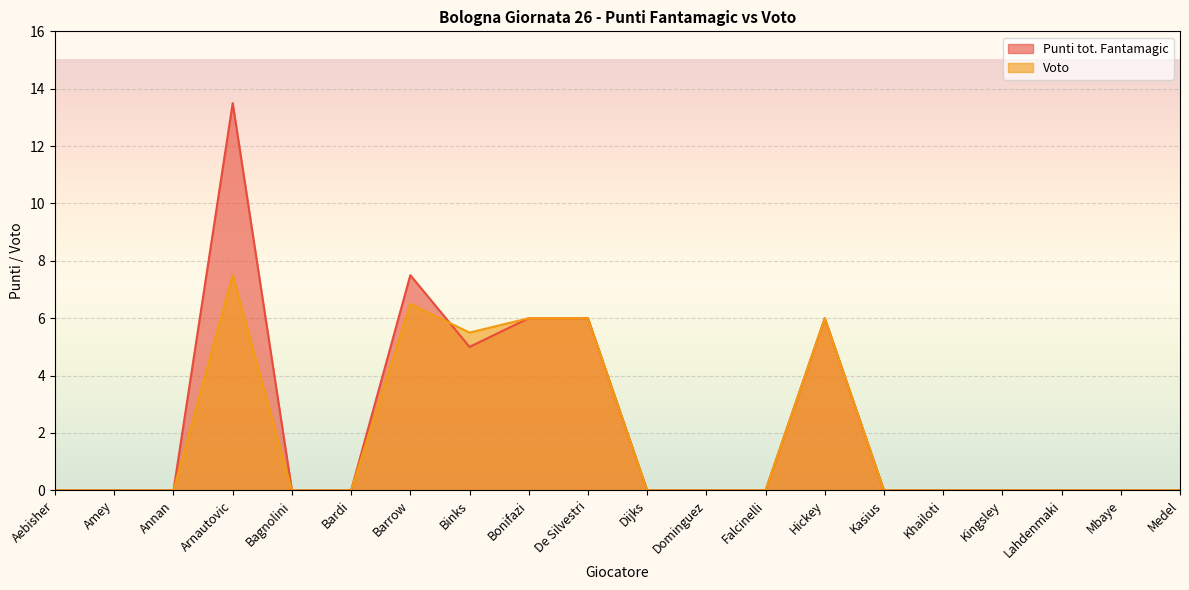

What is the label of the 3rd point from the right?

Lahdenmaki